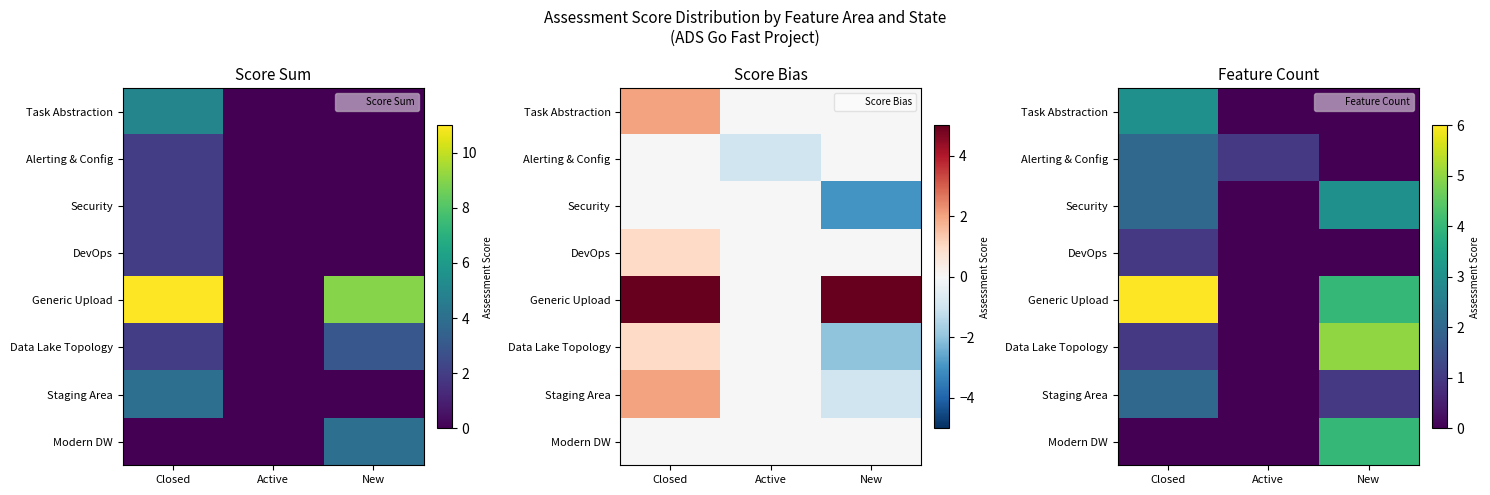

At which label is DevOps closest to 0?

Active